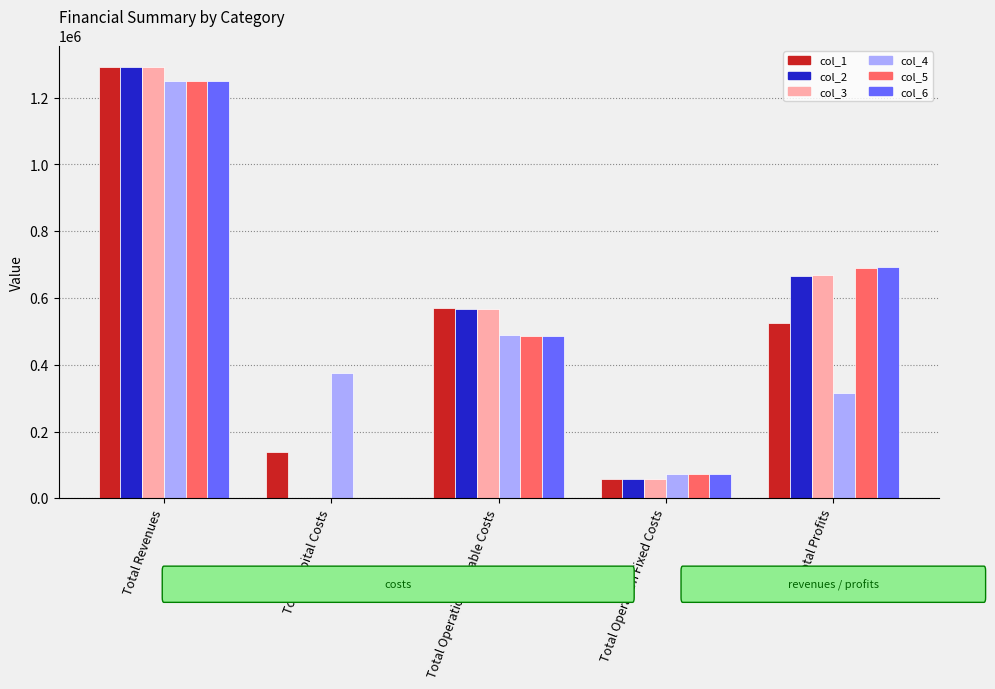

At which category is the sum across all series the highest?

Total Revenues